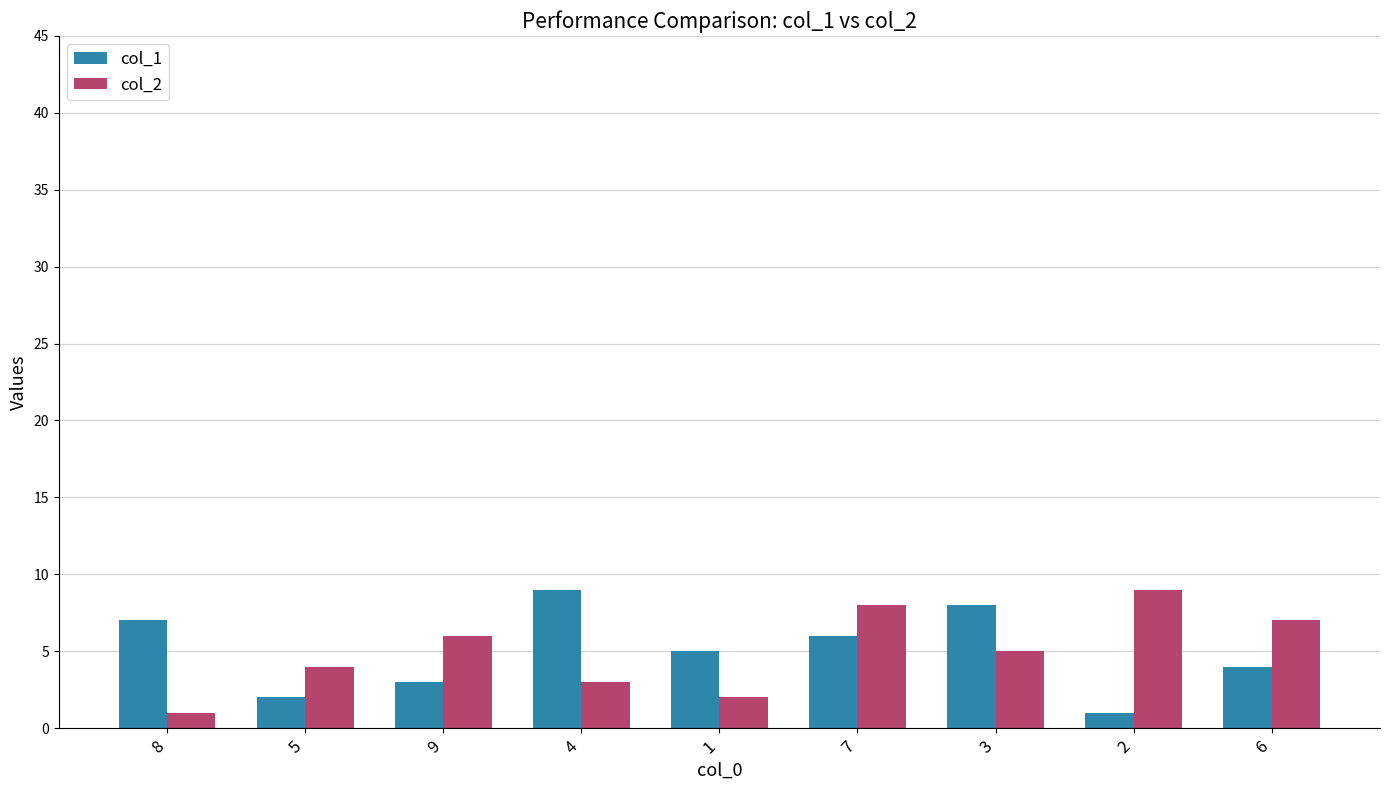

What is the lowest value of the col_1 series?

1